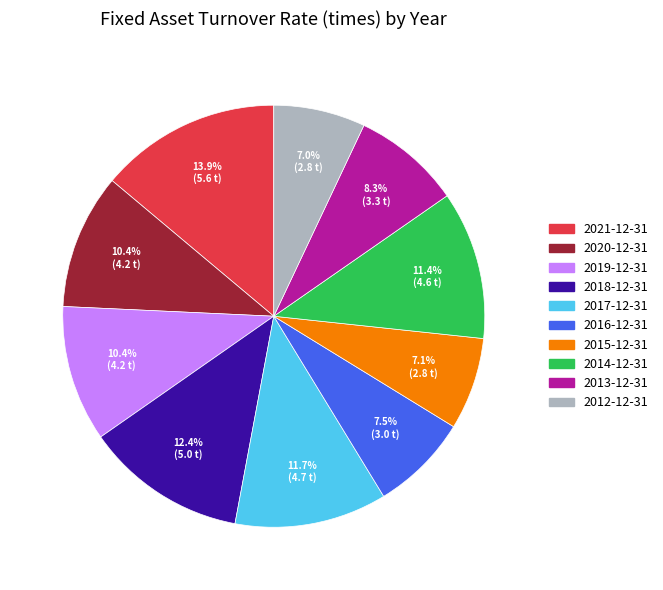

What percentage is NOT represented by 2017-12-31?

88.3%